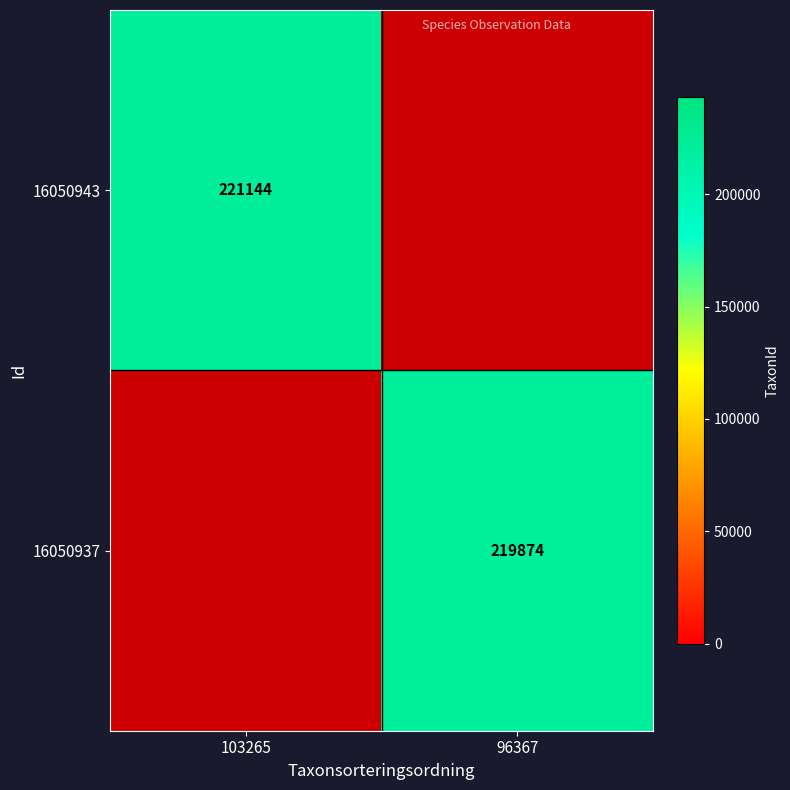

The 16050943 series shows 221144 at 103265. True or false?

True